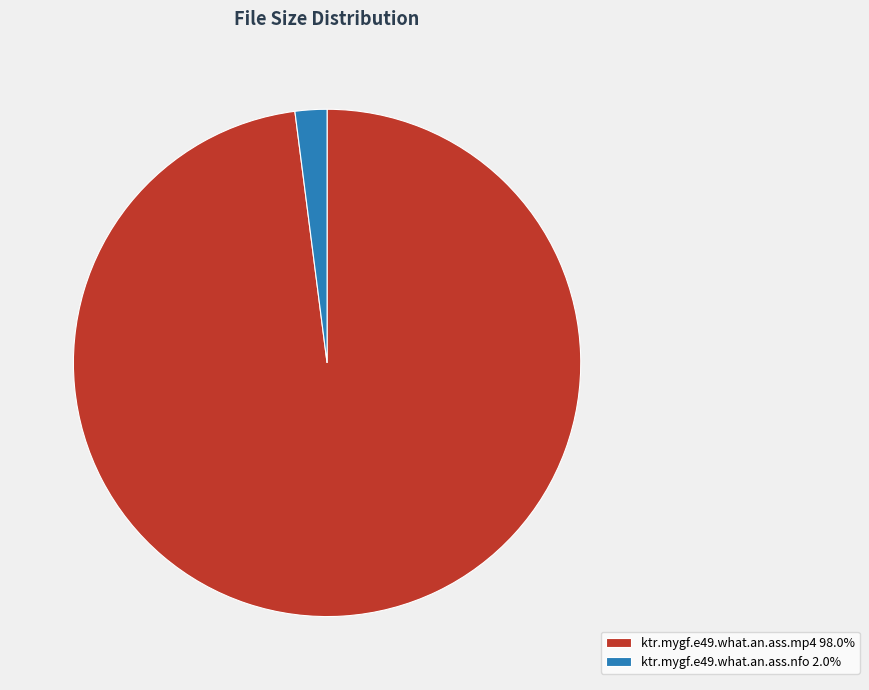

Is ktr.mygf.e49.what.an.ass.mp4 98.0% the majority of the pie?

Yes